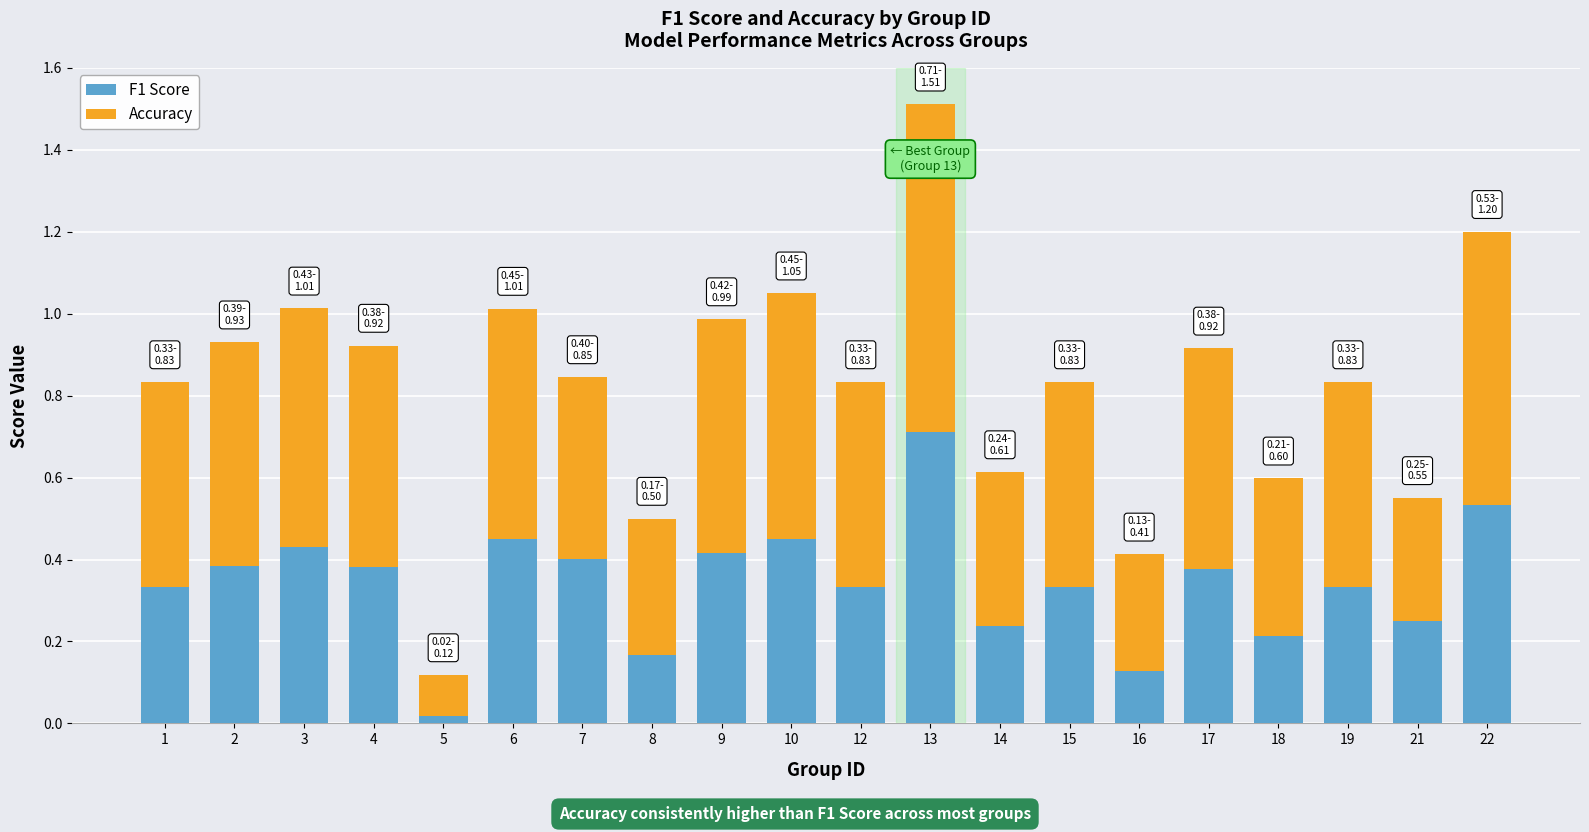

What is the total value across all series at 13?

1.5